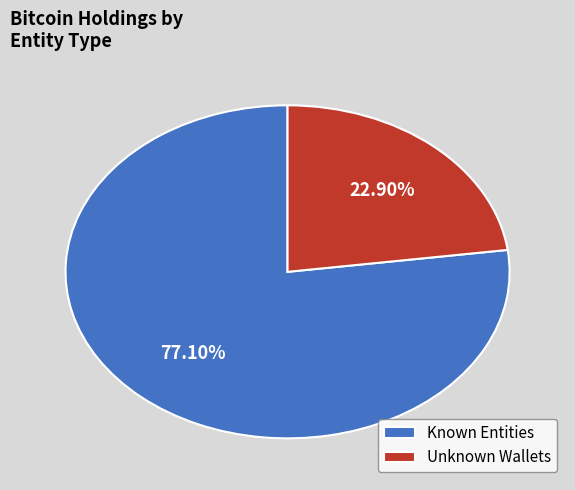

Which category has the biggest portion of the pie?

Known Entities